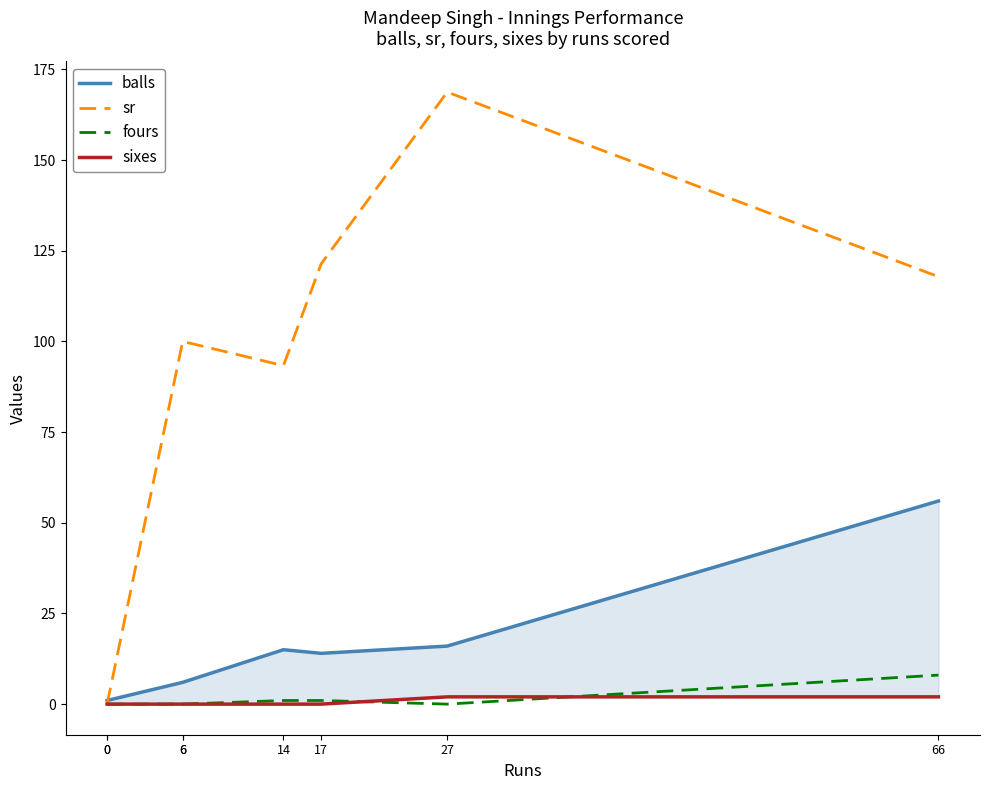

The fours series shows -5.2 at 0. True or false?

False